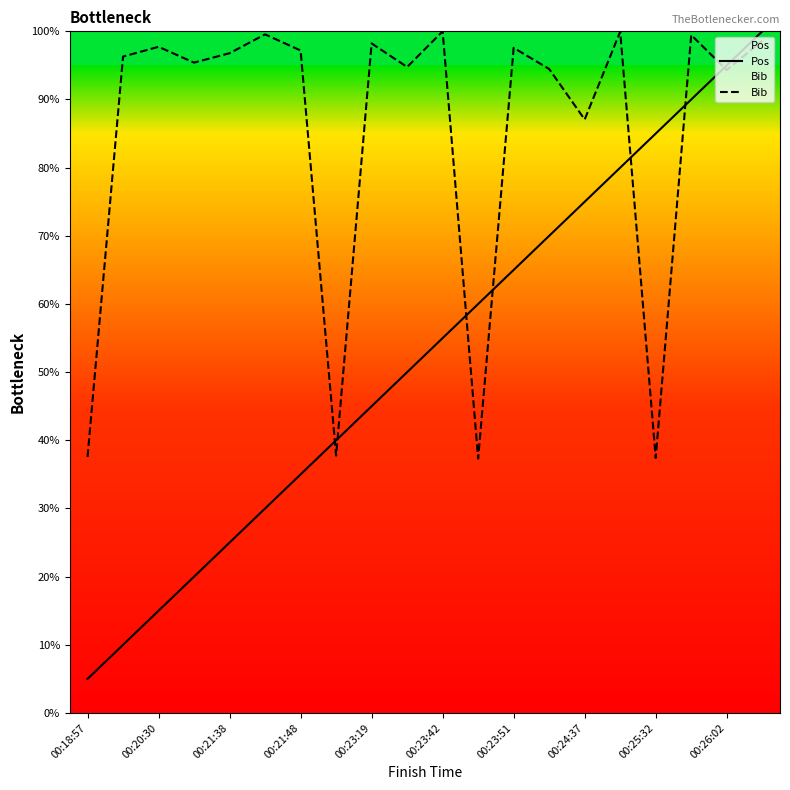

What is the difference between the second highest and minimum values in the Pos series?

90.0